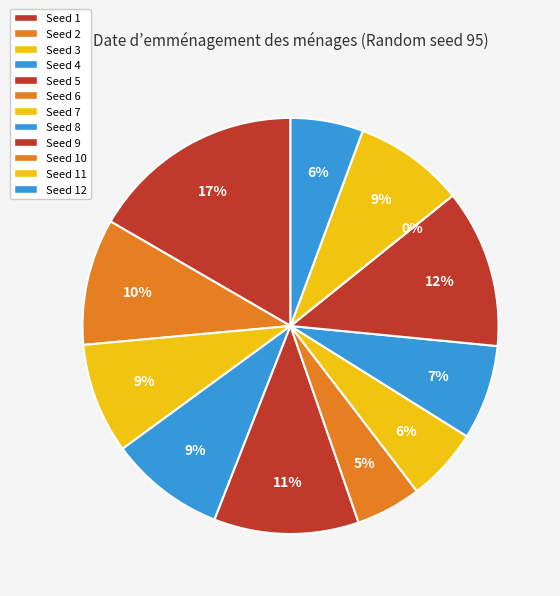

The 9 slice represents 25% of the pie. True or false?

False